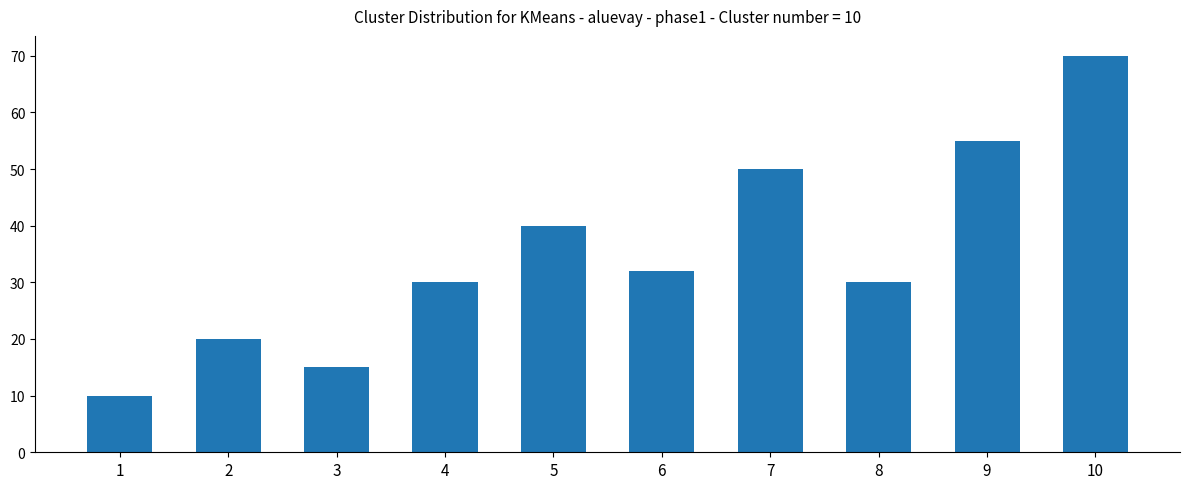

Is it true that the value at 10 is 70?

True